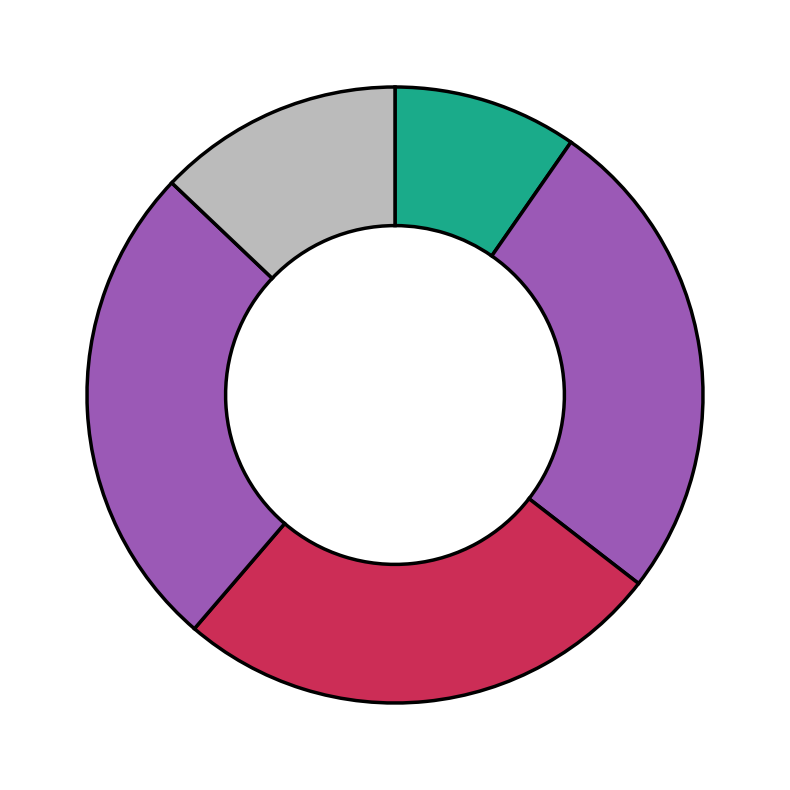

Does any single category account for the majority?

No